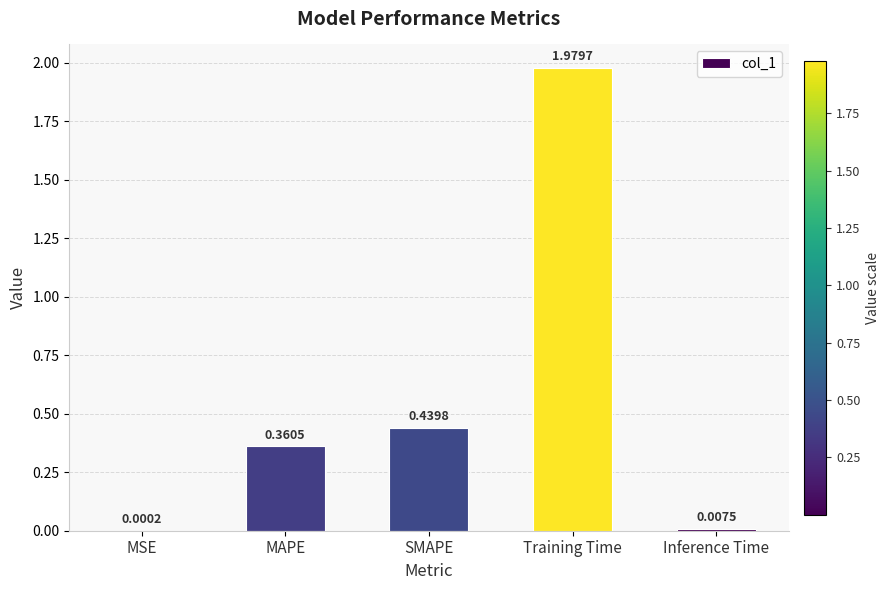

What is the sum of all values?

2.8